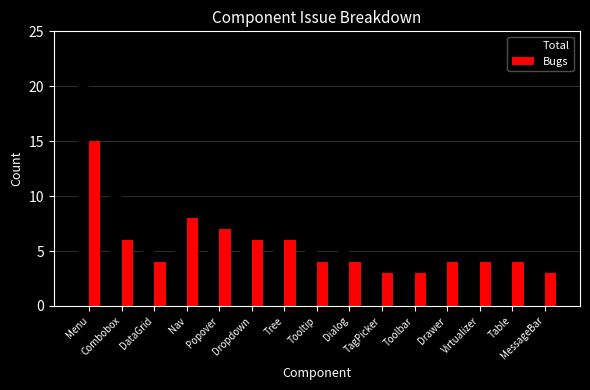

What is the value of the Total bar at the 12th from the left?

4